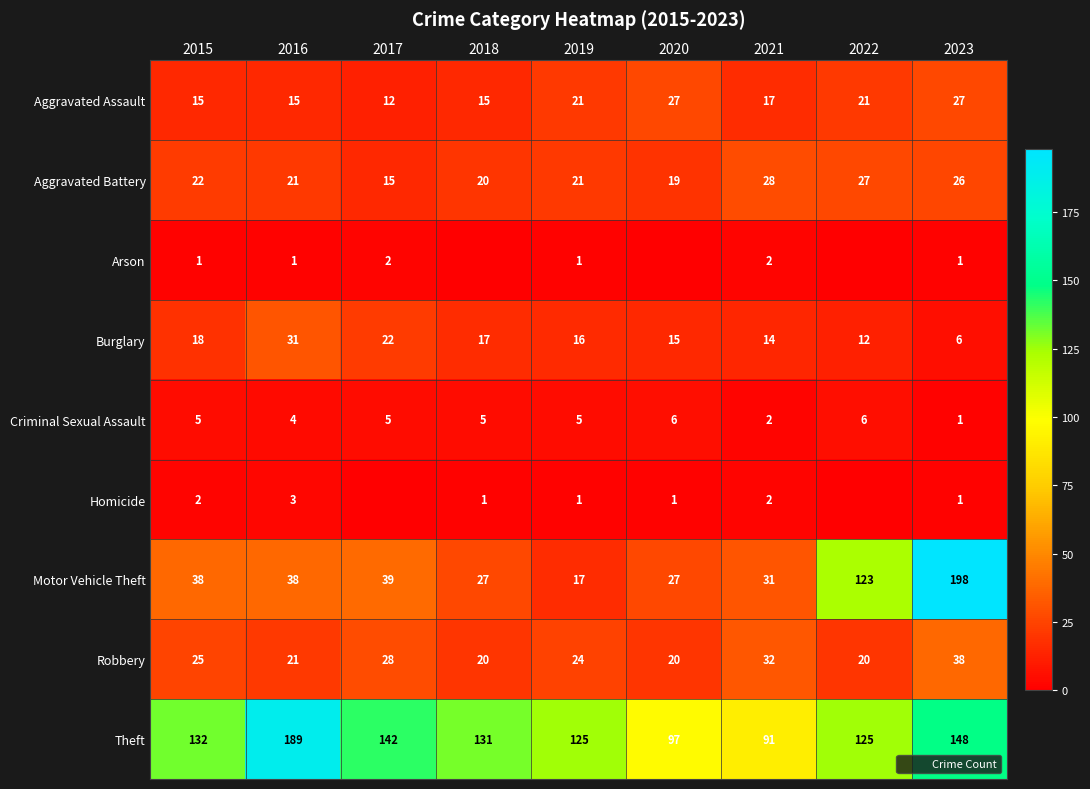

What is the difference between the Robbery values at 2017 and 2015?

3